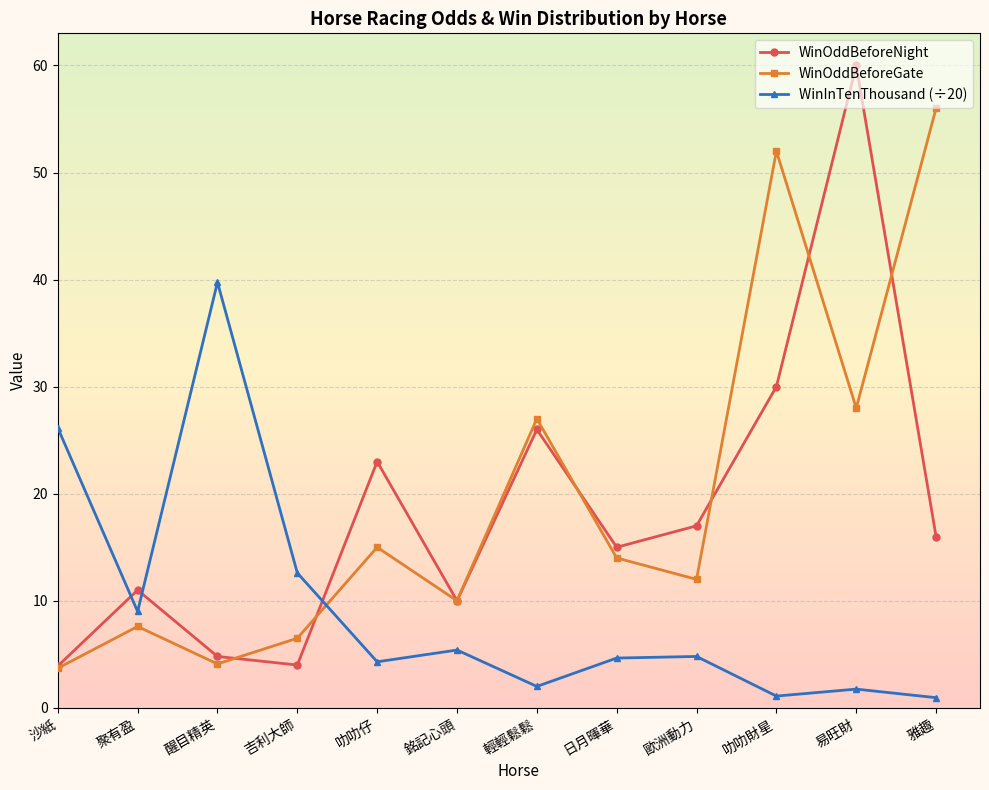

True or false: WinOddBeforeNight and WinOddBeforeGate intersect in this chart.

True